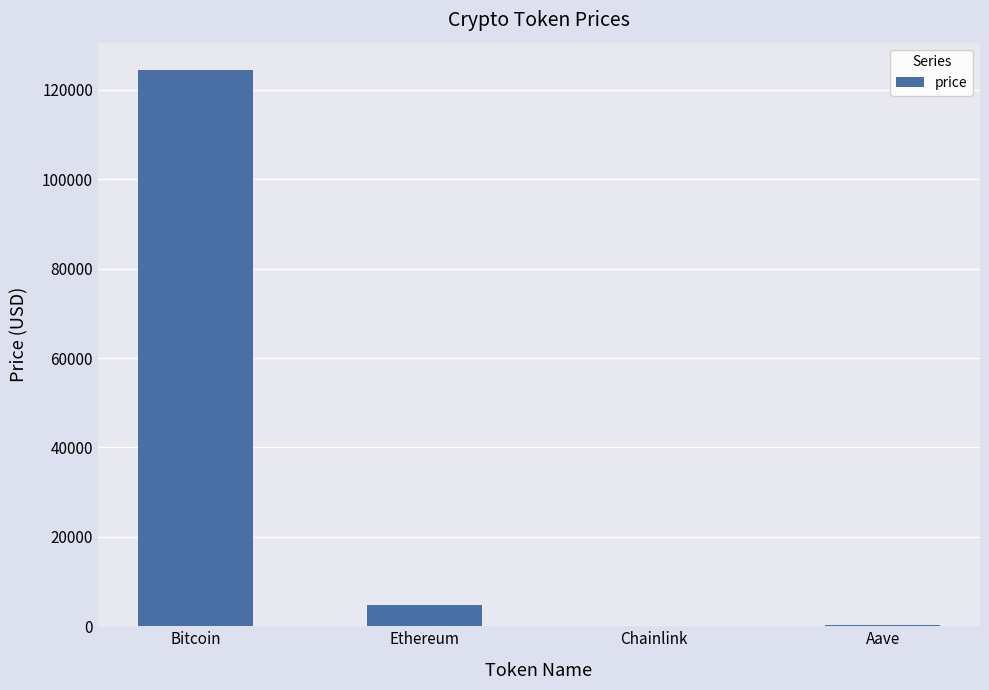

At which category does the chart reach its peak across all series?

Bitcoin